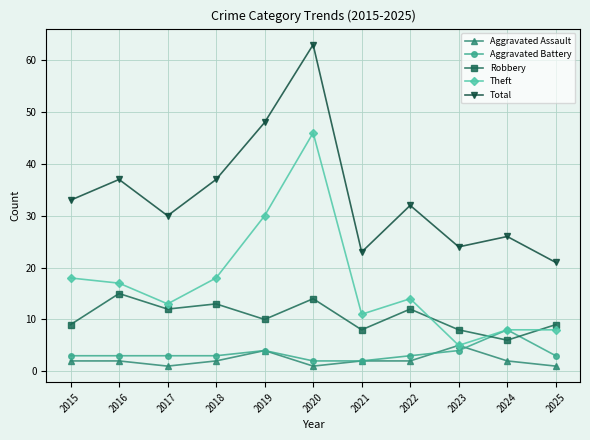

True or false: Total and Robbery cross at least once.

False